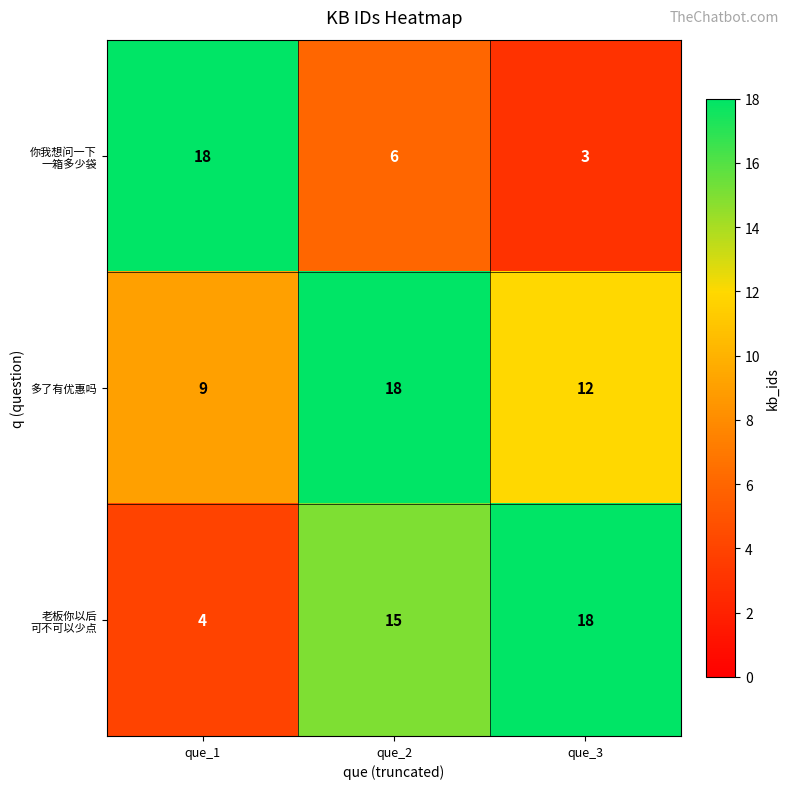

How many series are shown in this chart?

3